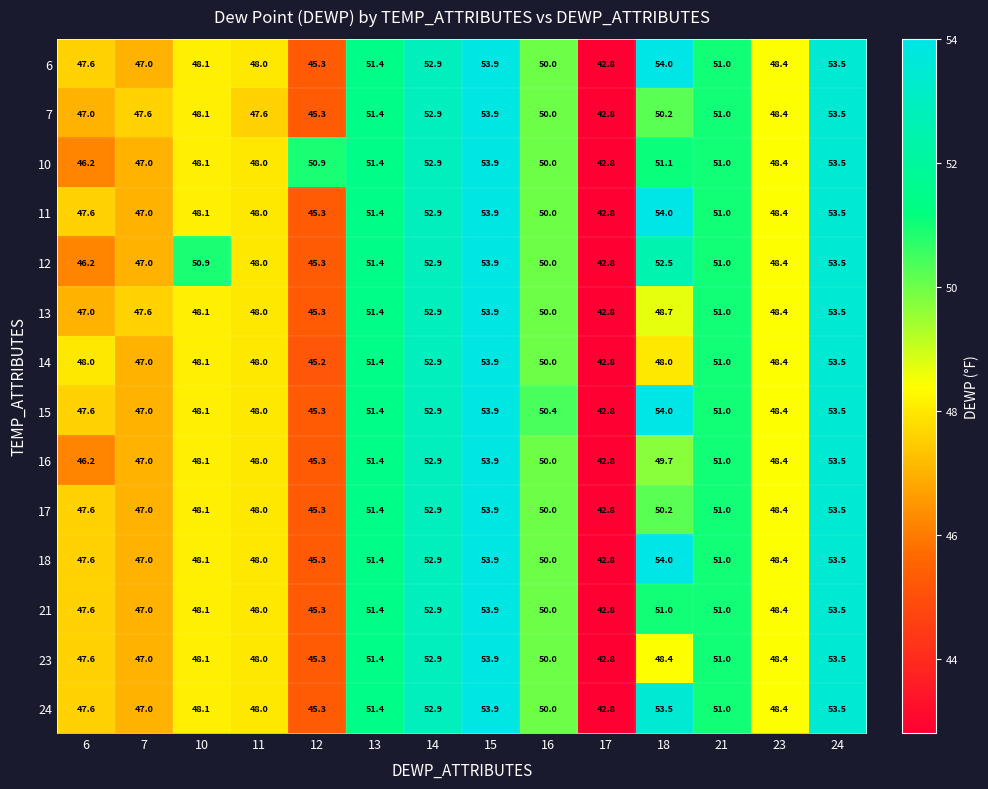

How many distinct data groups are displayed?

14